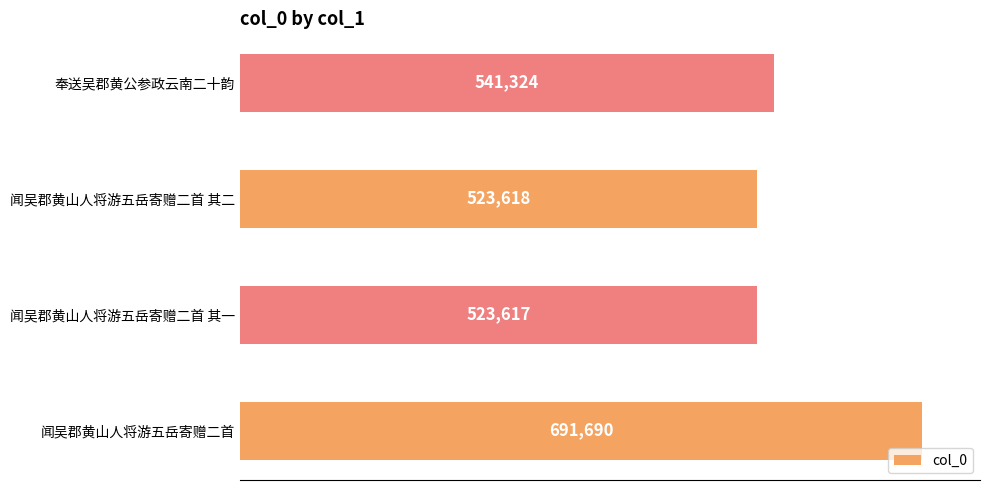

Reading top to bottom, list all the values displayed in this chart.

541324	523618	523617	691690